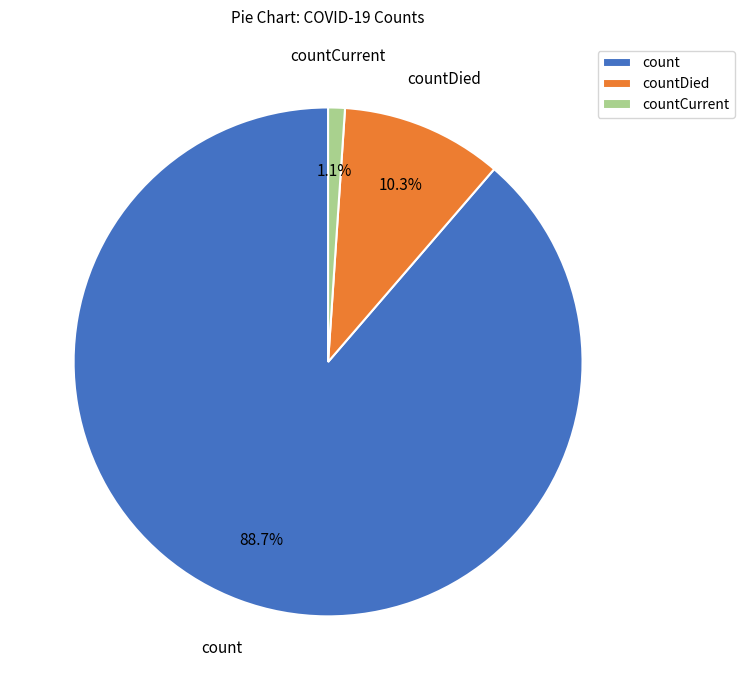

To the nearest percent, what percentage of the pie is count?

89%